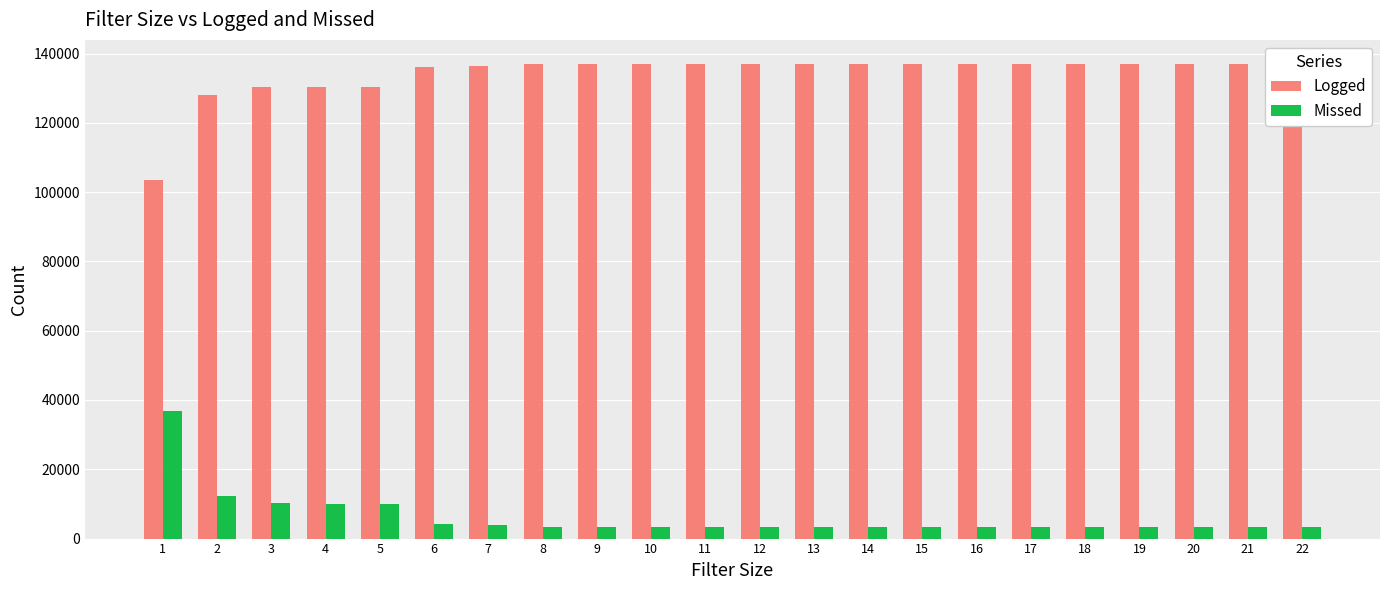

Which series has the widest spread of values?

Logged